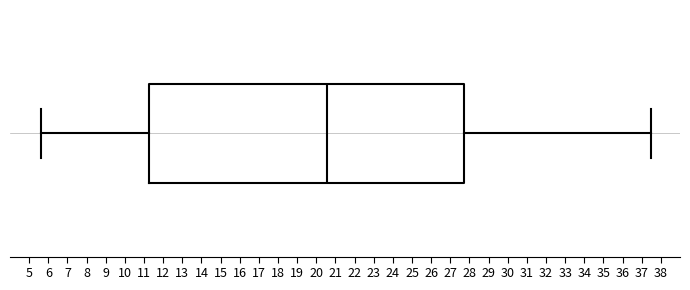

Where is the left edge of the box on the x-axis? The values are not printed on the chart, so give them approximately, as read against the axis.

11.3